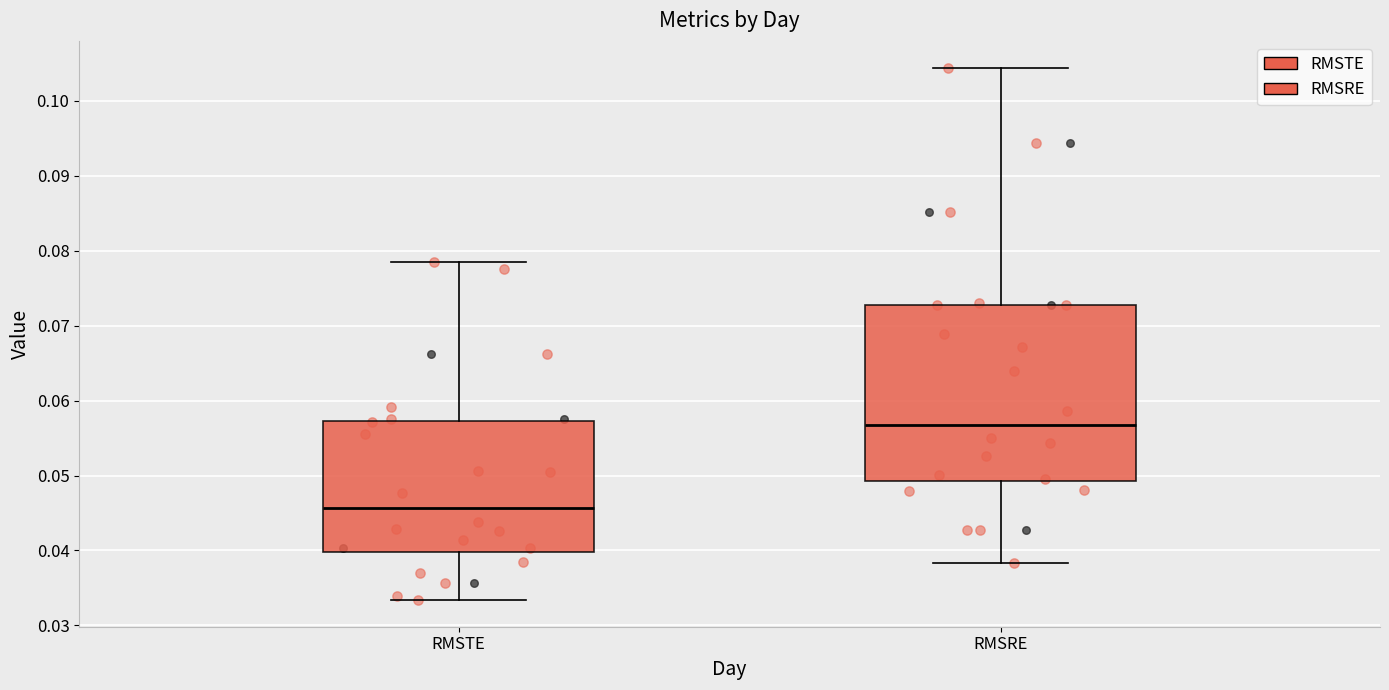

Where does the lower whisker of the box for RMSRE end on the y-axis? The values are not printed on the chart, so give them approximately, as read against the axis.

0.038